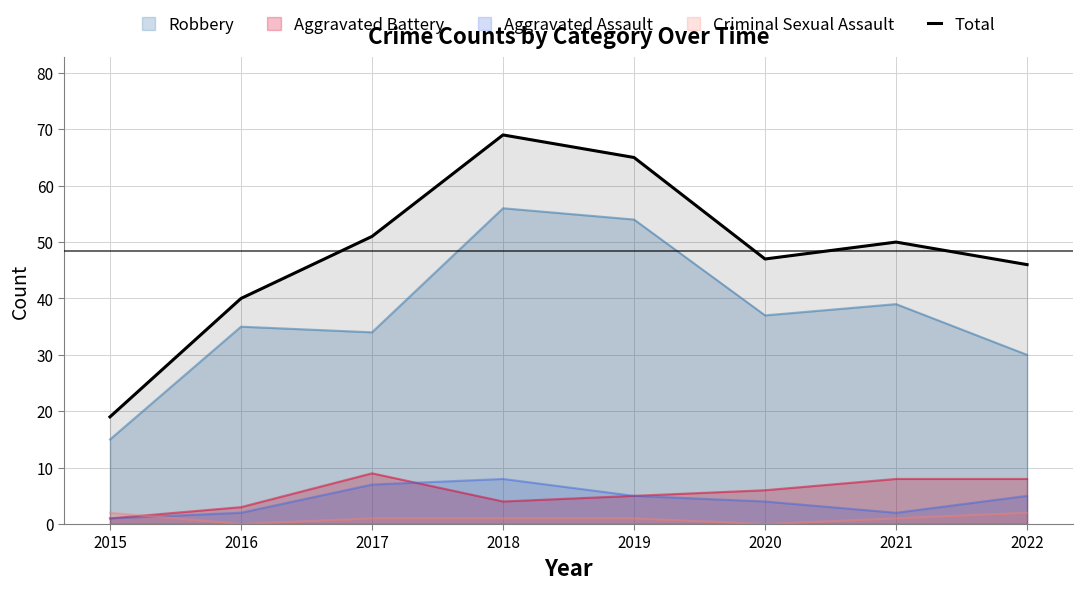

How many points are higher than both their immediate neighbors (excluding endpoints)?

2